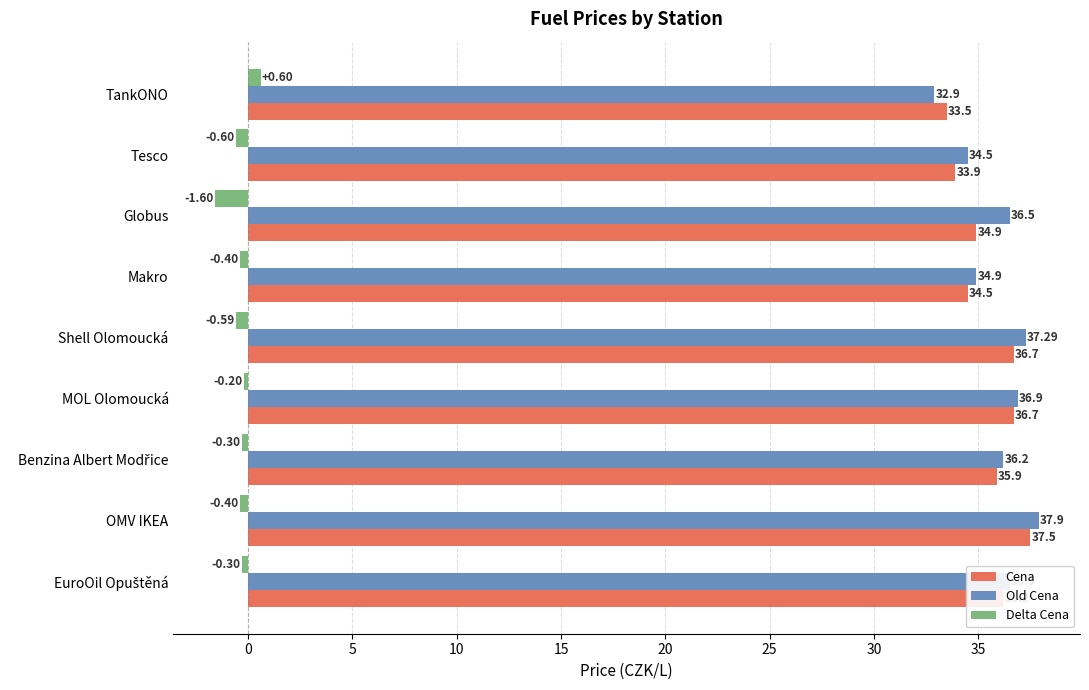

How many distinct data groups are displayed?

3